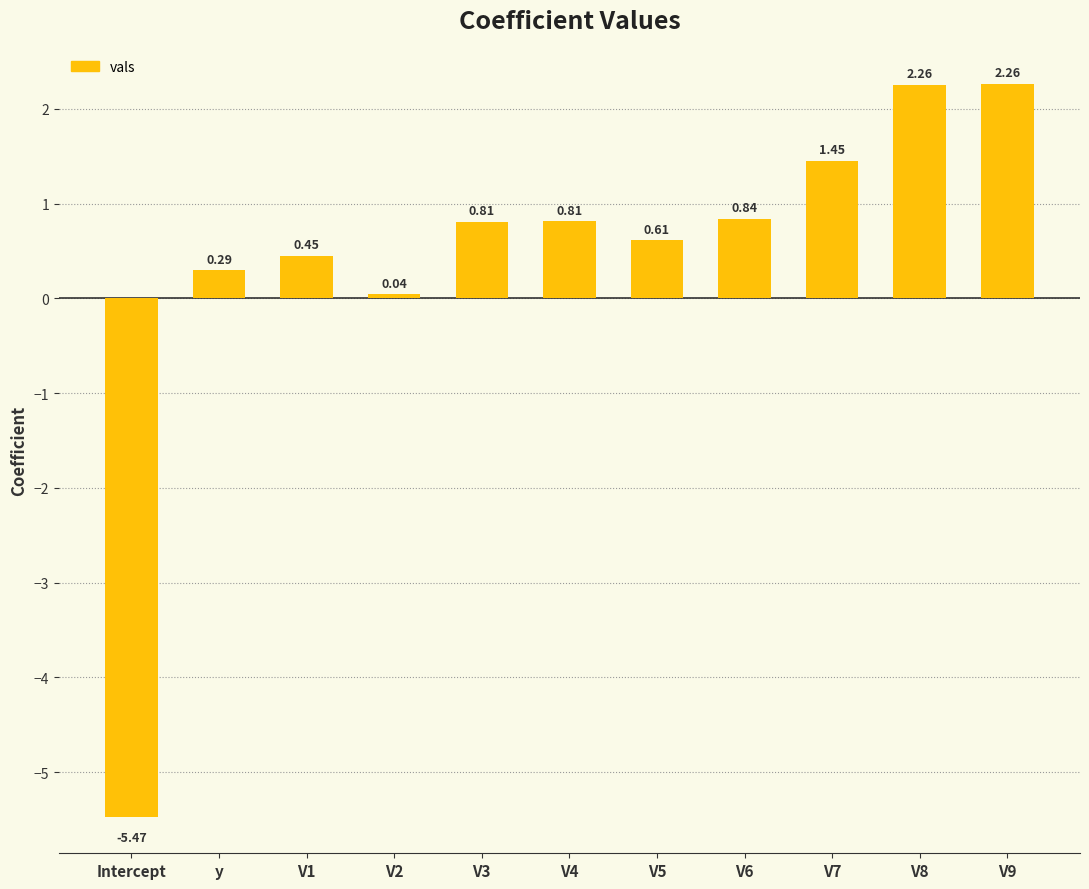

Where is the data nearest to the value -1?

V2